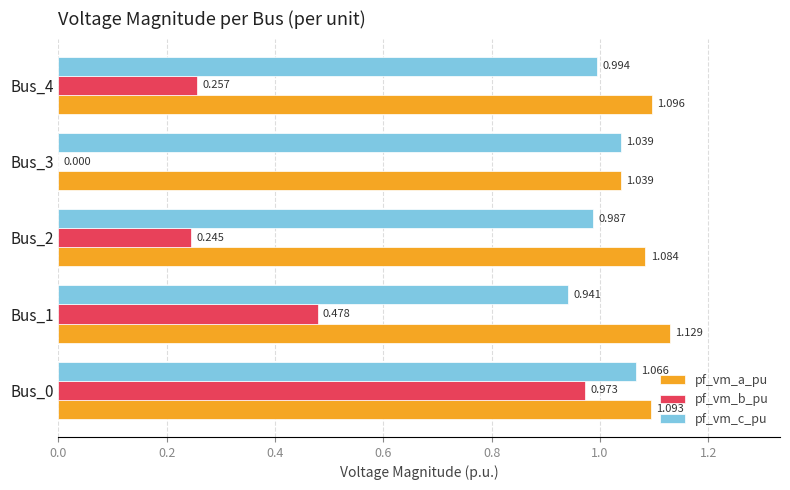

Which series has the largest total across all categories?

pf_vm_a_pu